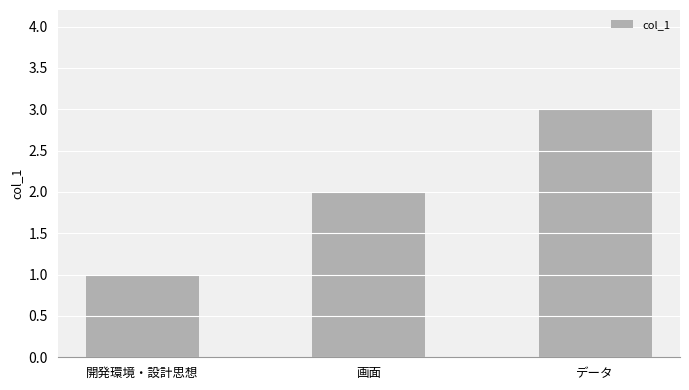

Are the bars grouped side by side (vs. stacked)?

No